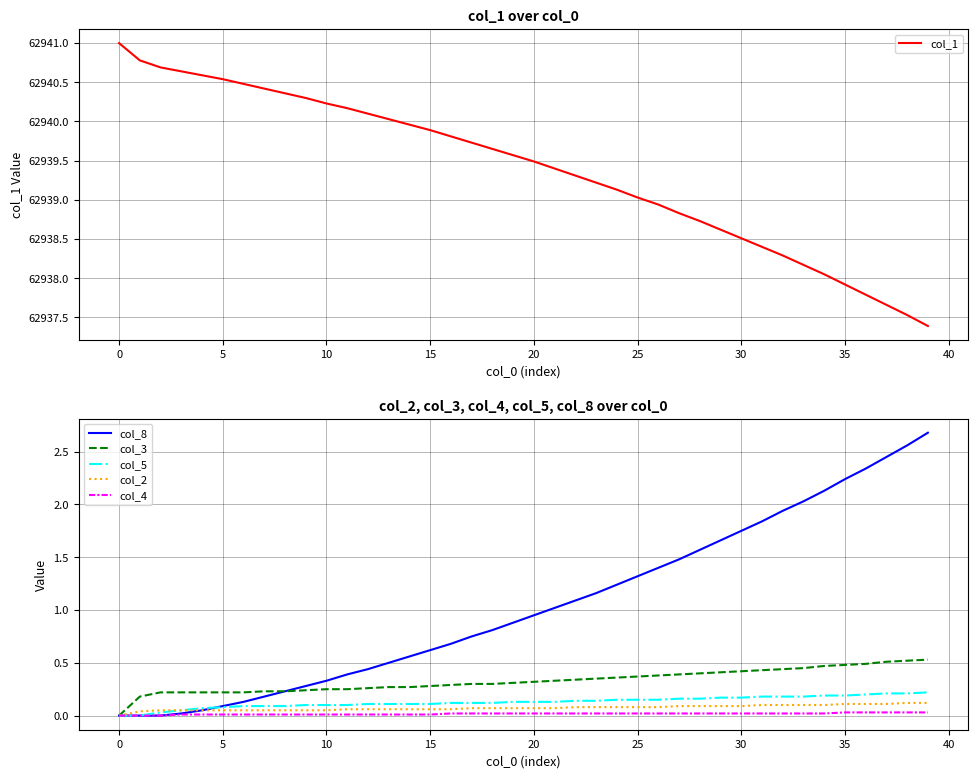

At how many categories does at least one series exceed 17603?

40